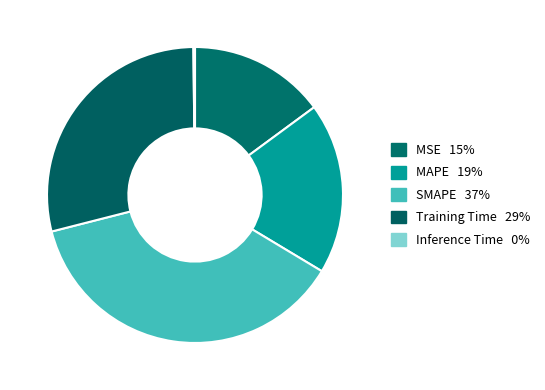

Which slice is the smallest?

Inference Time